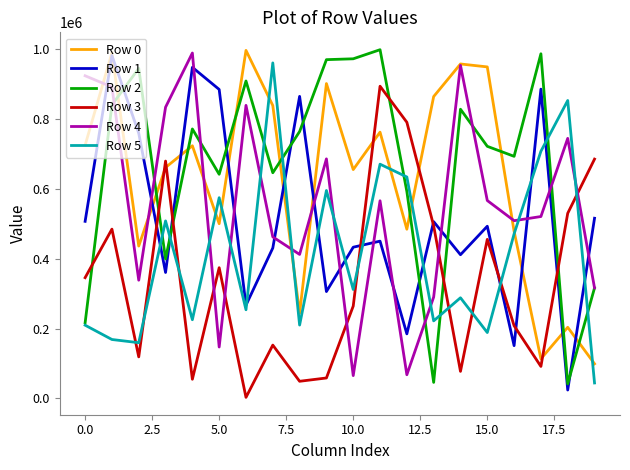

What is the maximum value for Row 2?

997101